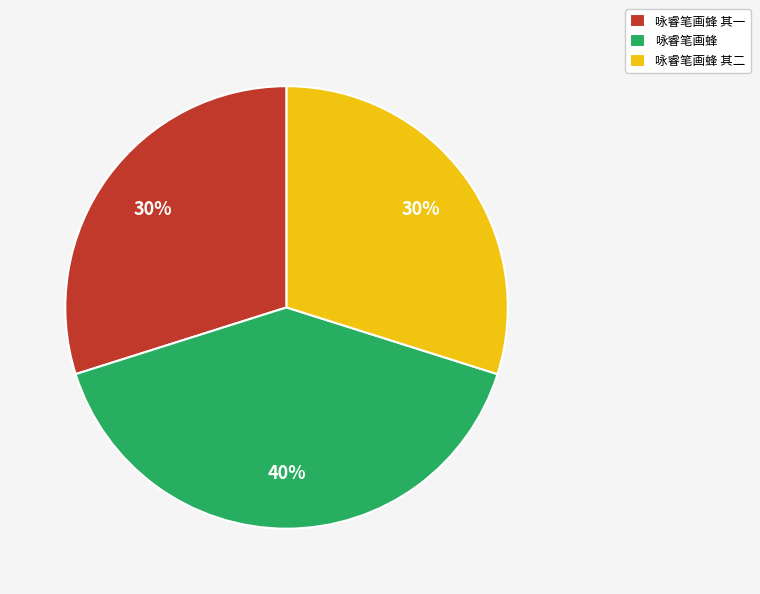

Is 咏睿笔画蜂 其一 the majority of the pie?

No